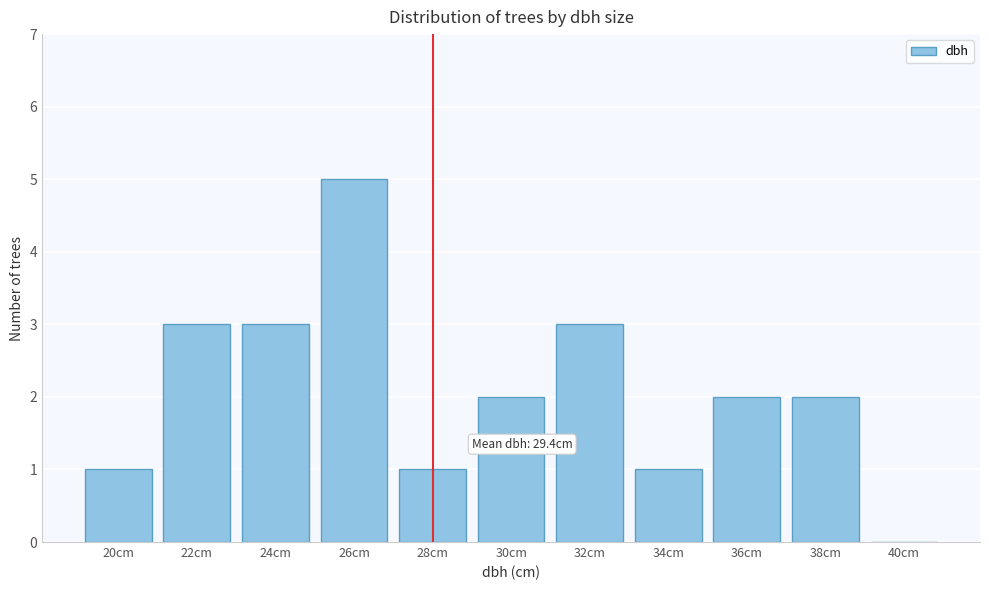

Reading left to right, what are all the values shown in this chart?

20cm=1	22cm=3	24cm=3	26cm=5	28cm=1	30cm=2	32cm=3	34cm=1	36cm=2	38cm=2	40cm=0